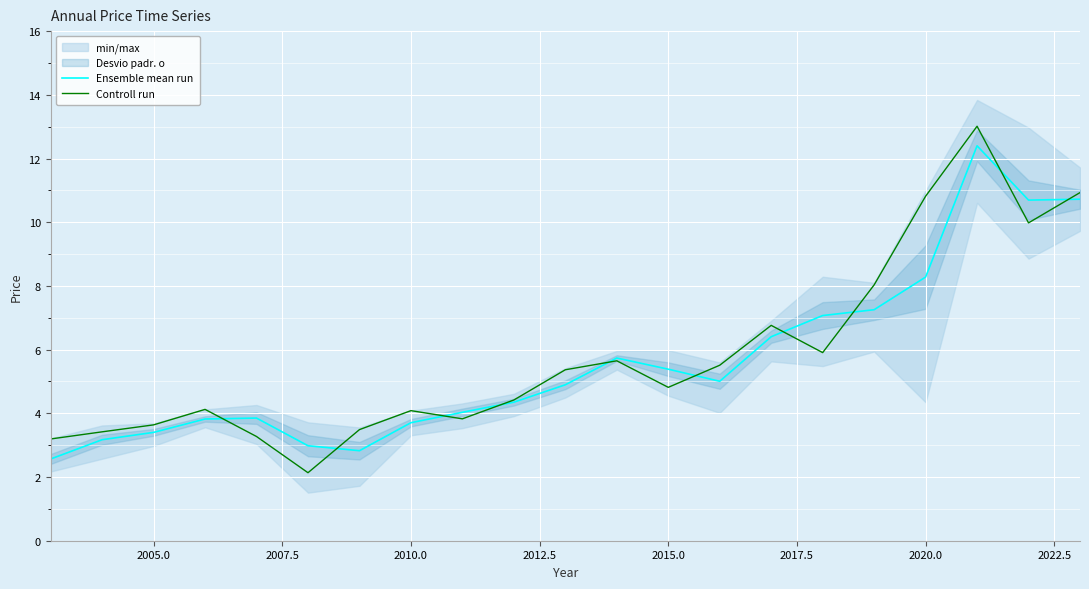

What is the maximum value for Controll run?

13.0